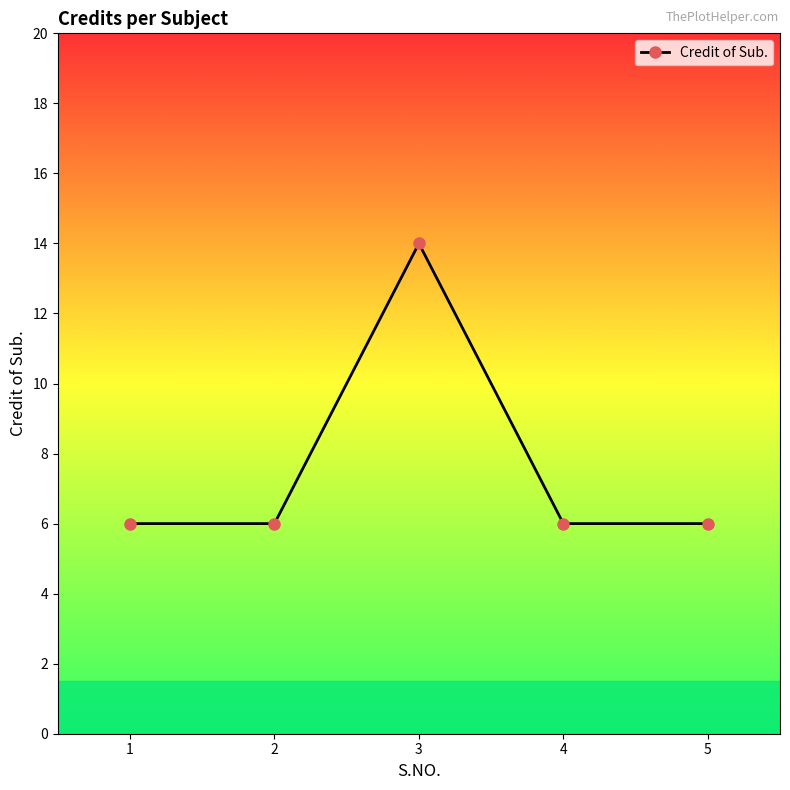

Which label corresponds to the largest value in the chart?

3